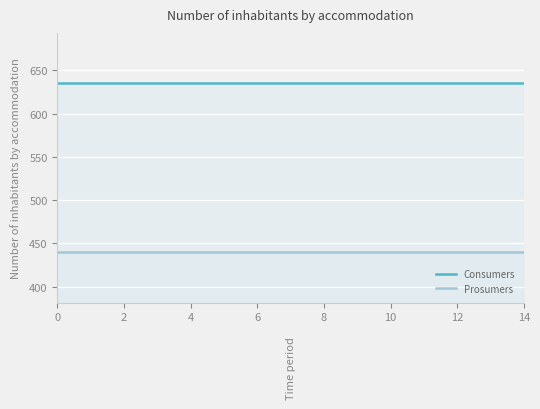

The Prosumers series shows 745 at 2. True or false?

False